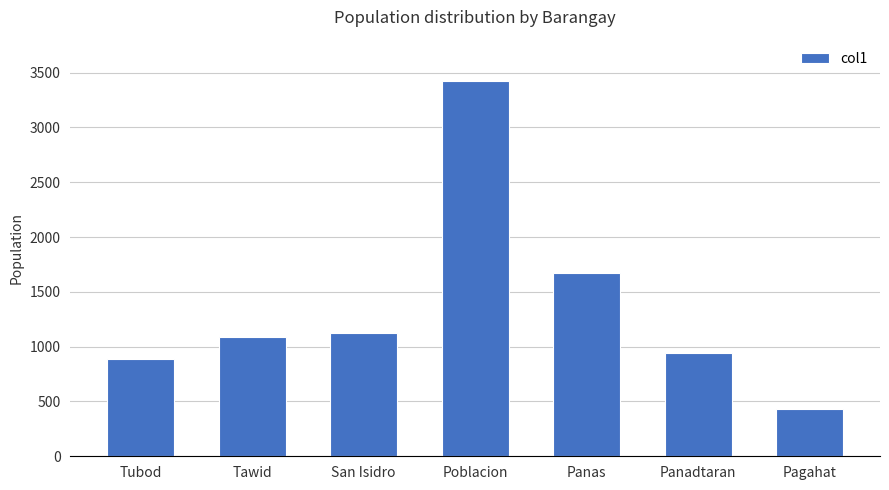

The chart shows a value of 1910 at San Isidro. True or false?

False